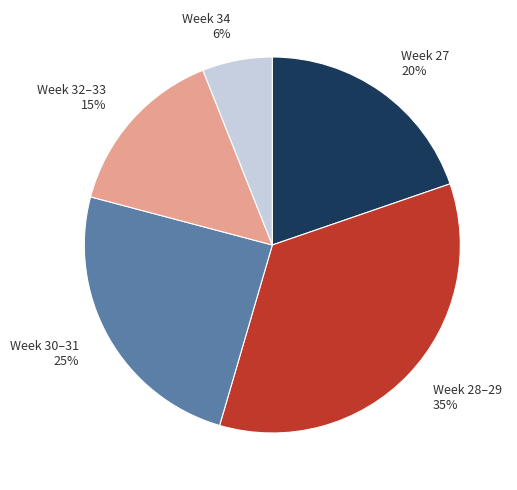

Rank the categories by value from lowest to highest.

Week 34 6%, Week 32–33 15%, Week 27 20%, Week 30–31 25%, Week 28–29 35%